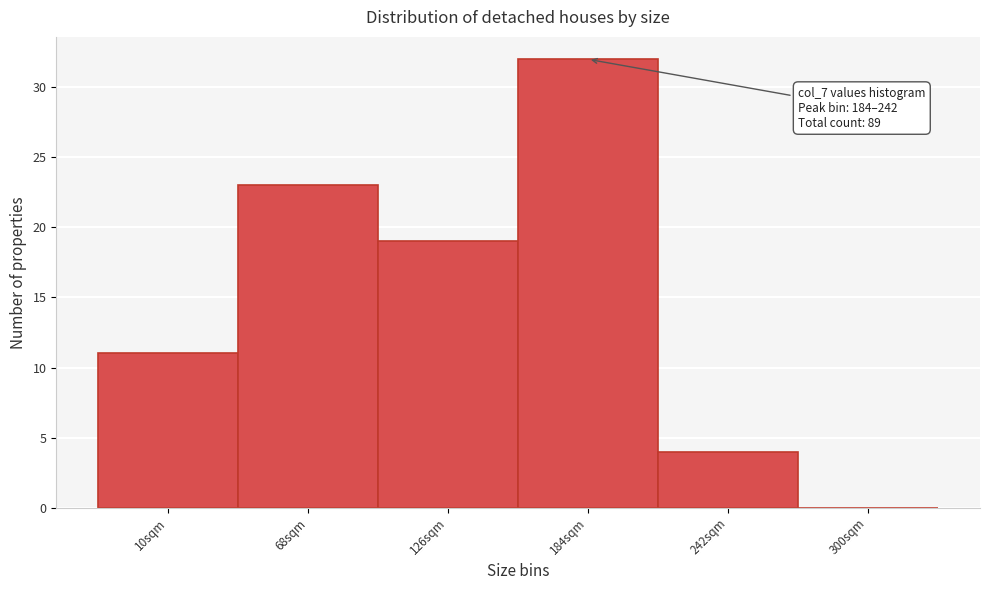

Reading right to left, extract all data points from this chart.

300sqm=0	242sqm=4	184sqm=32	126sqm=19	68sqm=23	10sqm=11